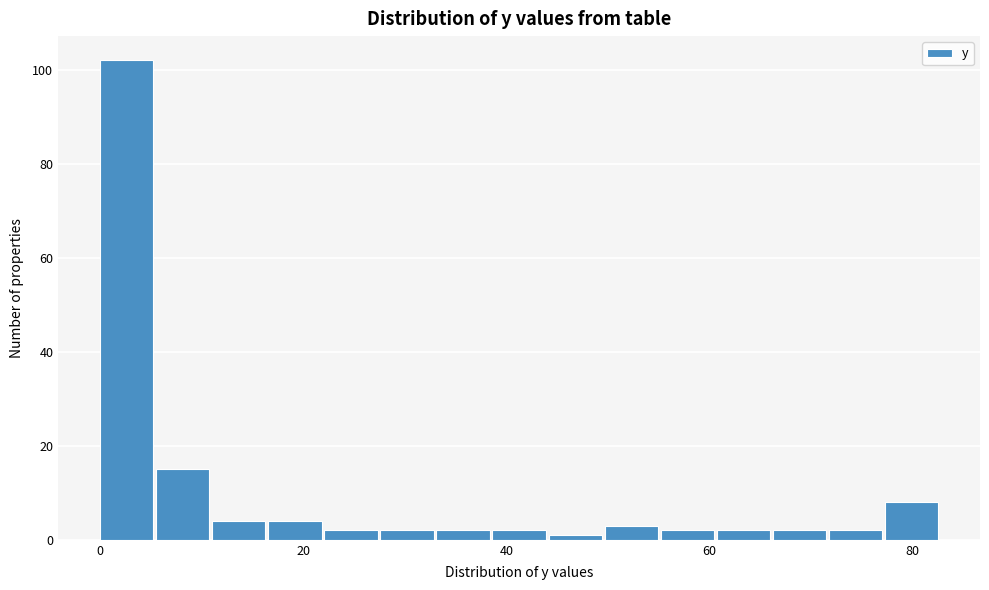

Around what value on the x-axis is the tallest bar? Give the approximate position of its centre, as read against the axis.

2